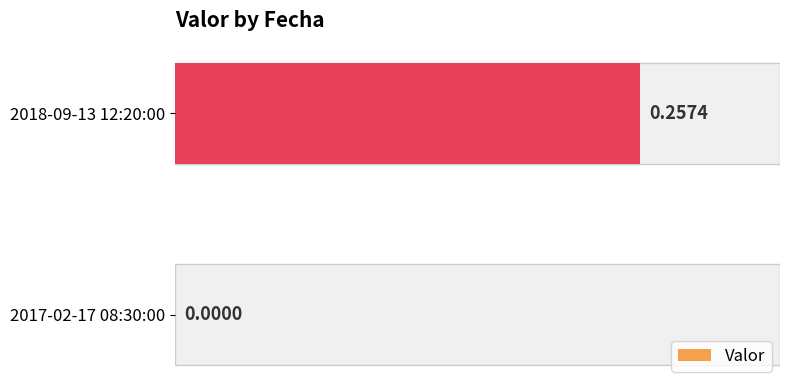

What is the change in value from 2017-02-17 08:30:00 to 2018-09-13 12:20:00?

+0.3